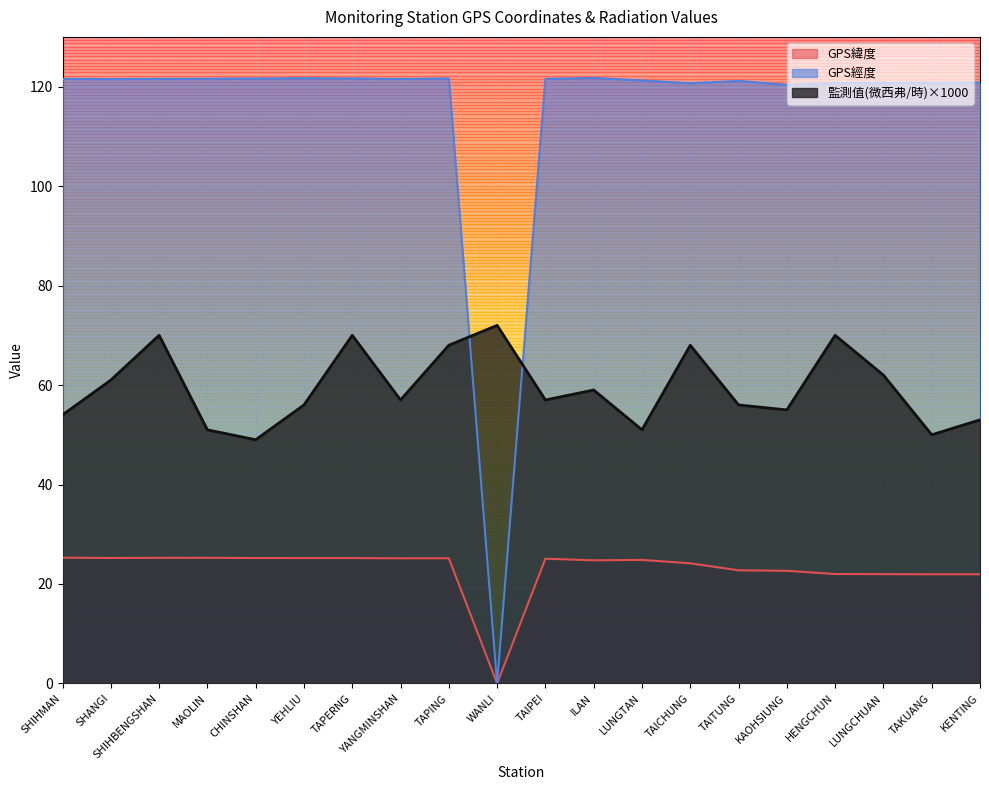

How many distinct data groups are displayed?

3